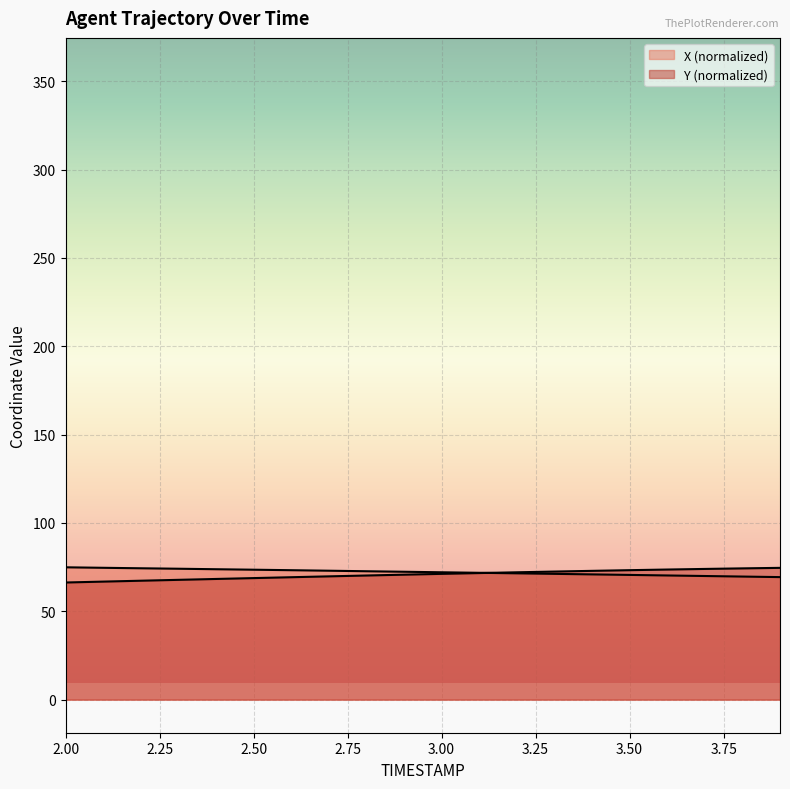

What is the difference between the X values at 2.3 and 2.4?

0.3